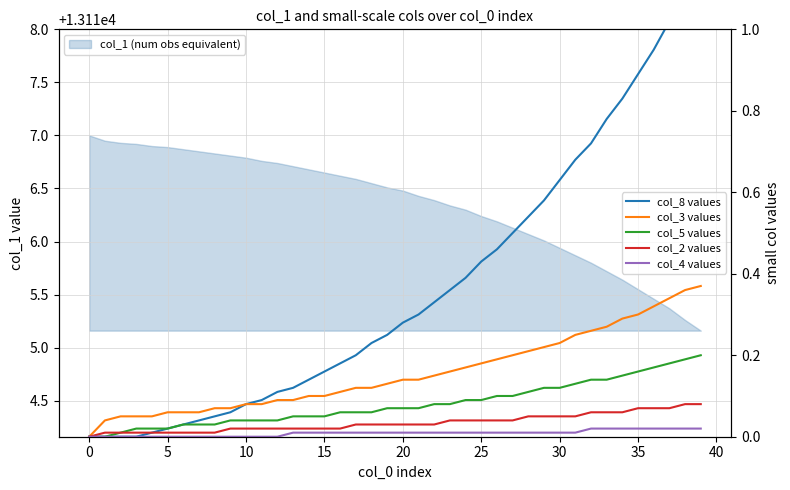

What are all the series names shown in the legend?

col_8 values, col_3 values, col_5 values, col_2 values, col_4 values